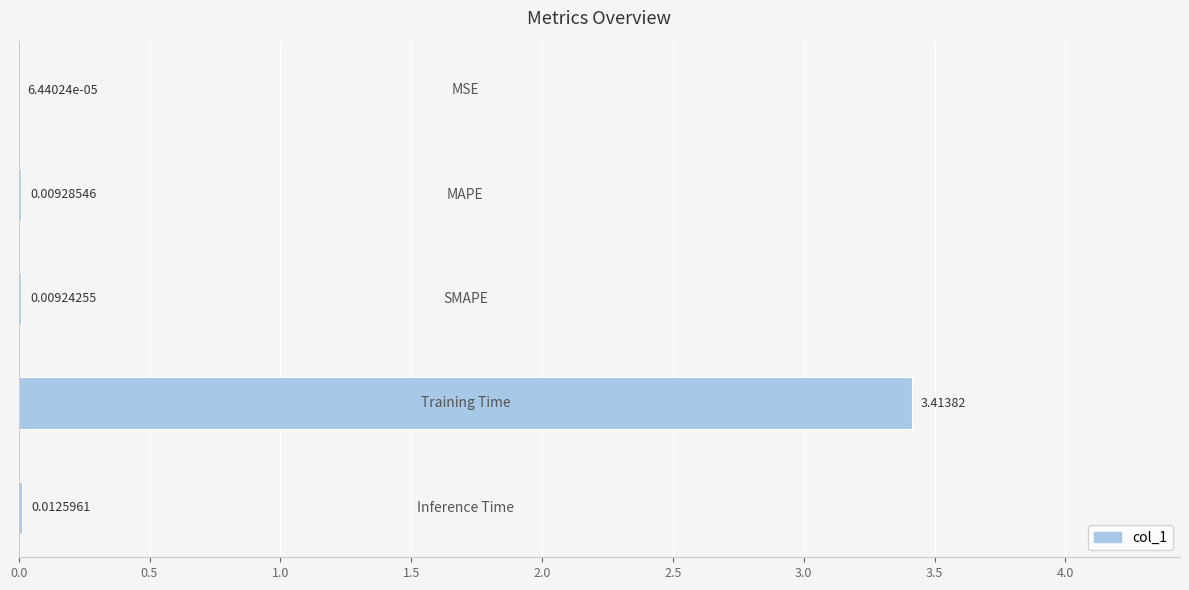

What is the greatest value displayed?

3.4